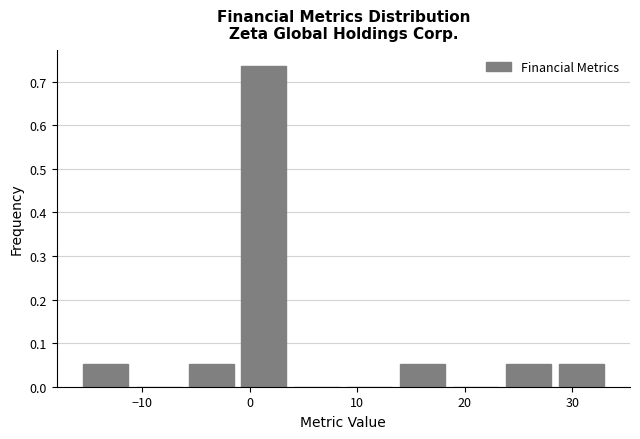

Which range on the x-axis has the tallest bar?

-1 to 4